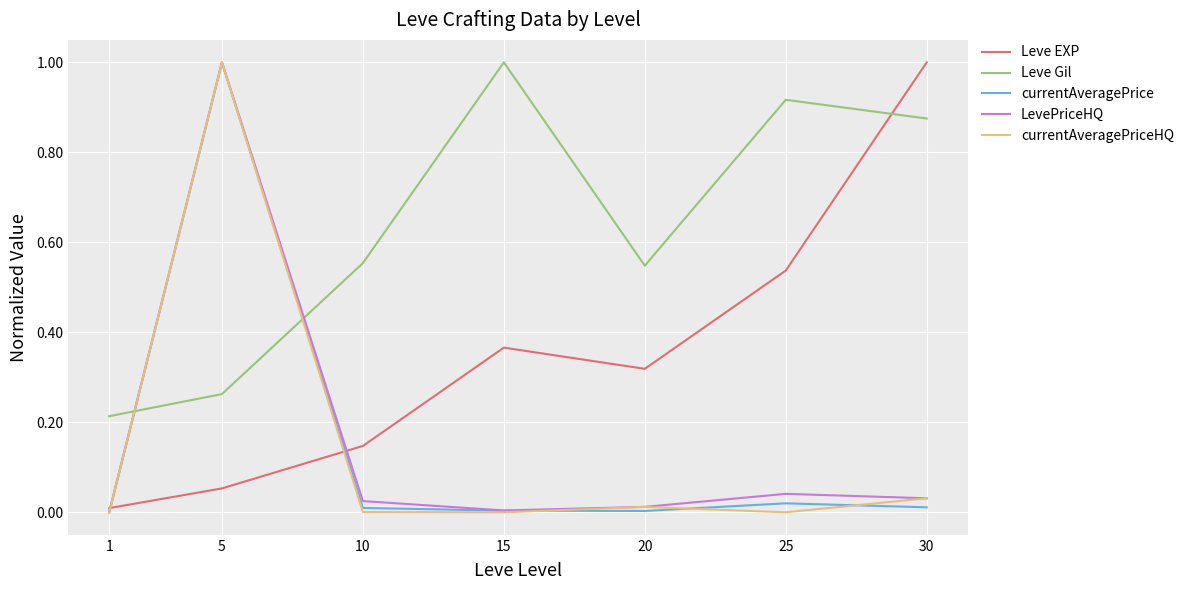

Which series has the largest total across all categories?

Leve Gil